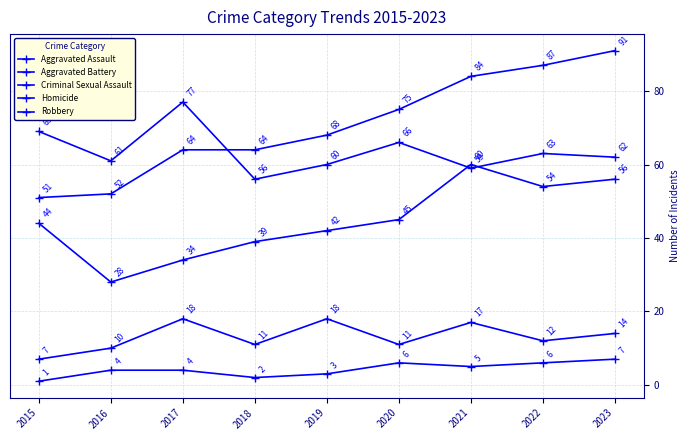

Between 2023 and 2020, which is larger?

2023